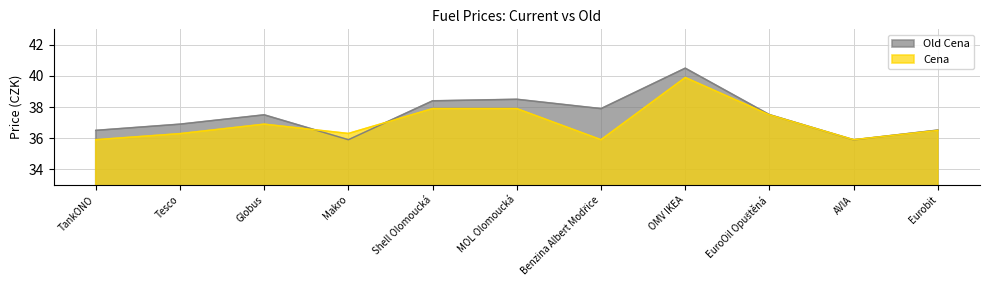

How many data points does each series have?

11